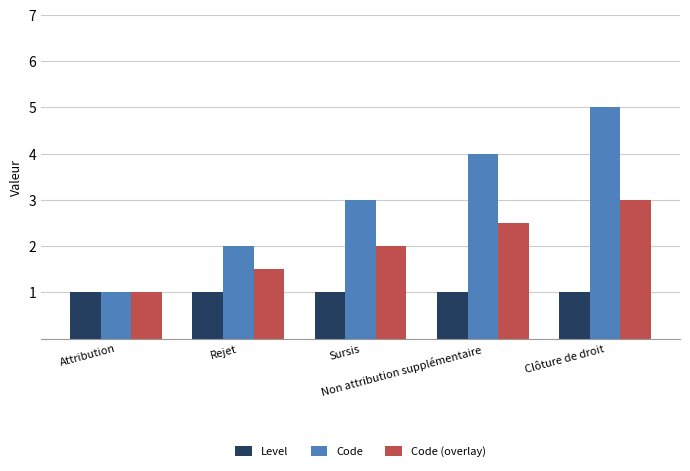

True or false: Level has a value of 1.0 at Clôture de droit.

True